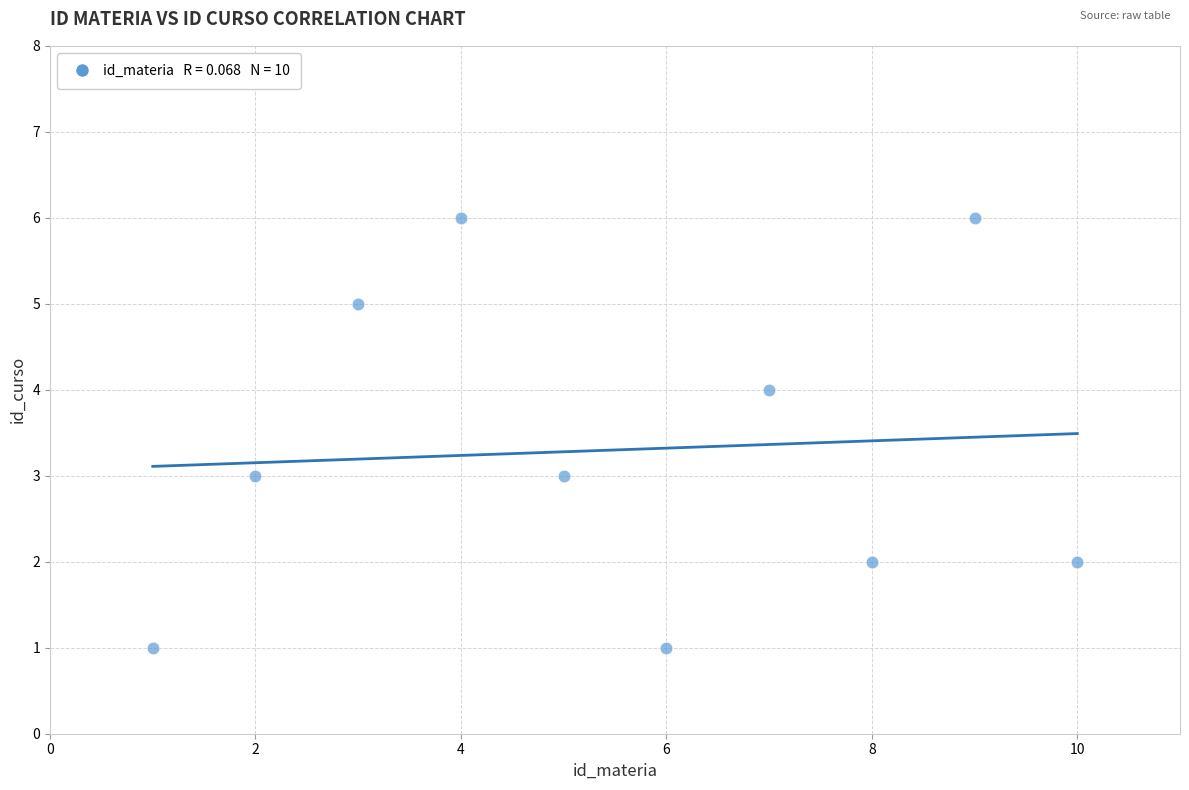

What is the average X value?

6